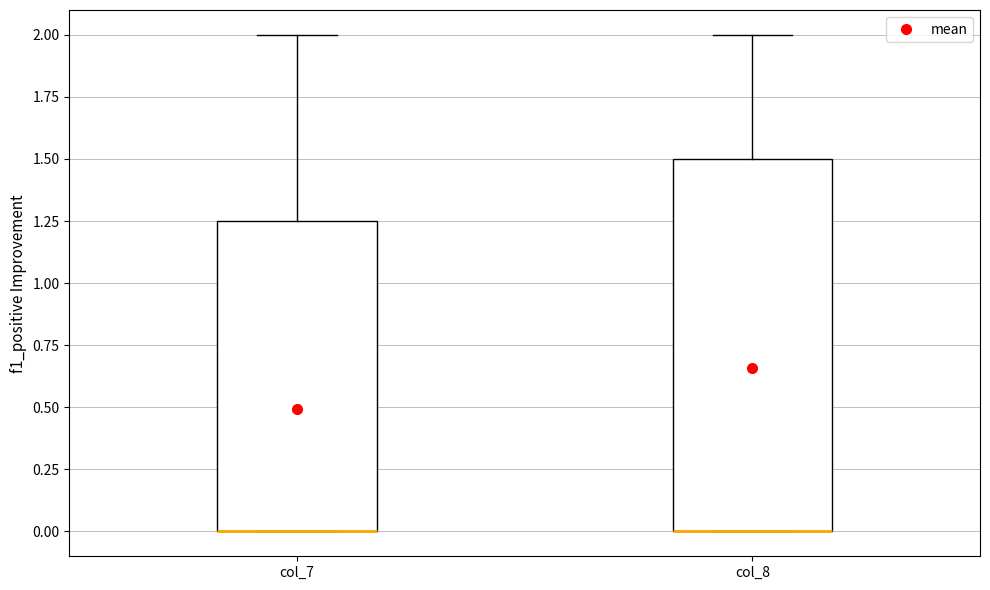

Reading left to right, read every box against the y-axis: the position of its median line, the range the box covers, and the ends of its whiskers. The values are not printed on the chart, so give them approximately, as read against the axis.

col_7: median 0.00 (drawn on the box's lower edge), box 0.00 to 1.25, whiskers 0.00 to 2.00
col_8: median 0.00 (drawn on the box's lower edge), box 0.00 to 1.50, whiskers 0.00 to 2.00